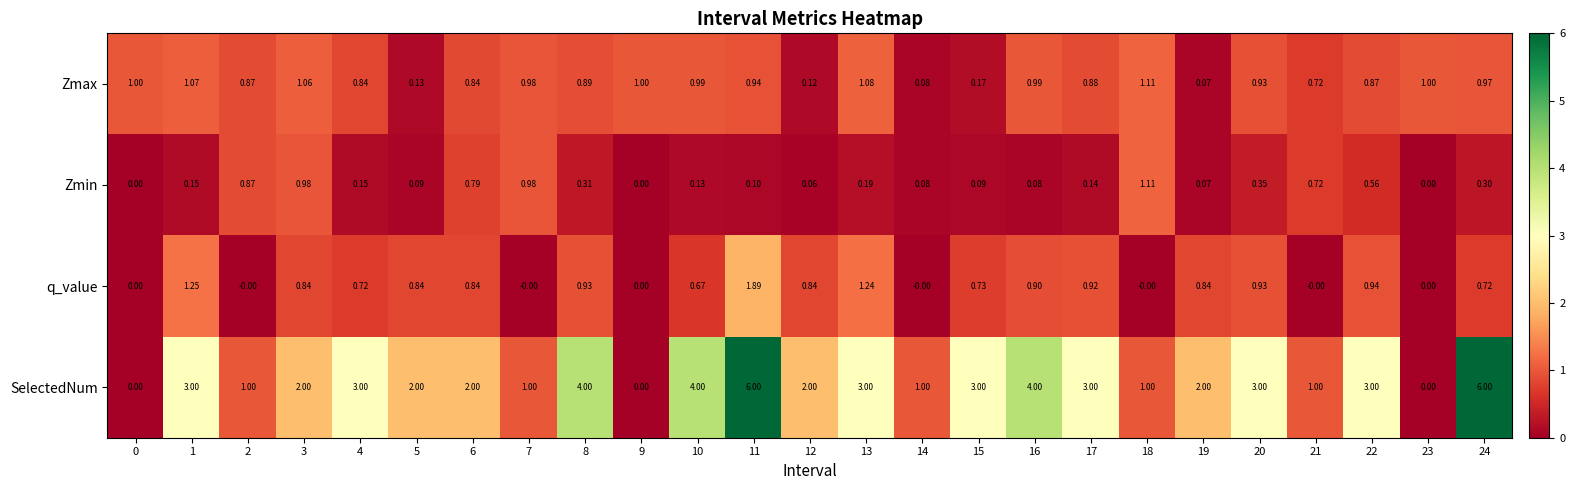

At which category is the sum across all series the highest?

11